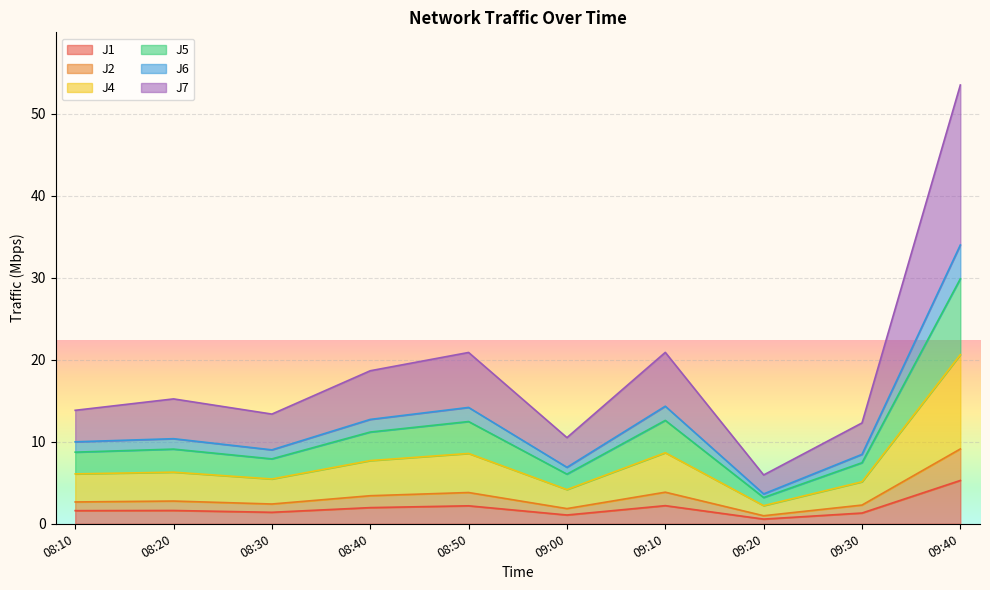

How many lines are shown in the chart?

6